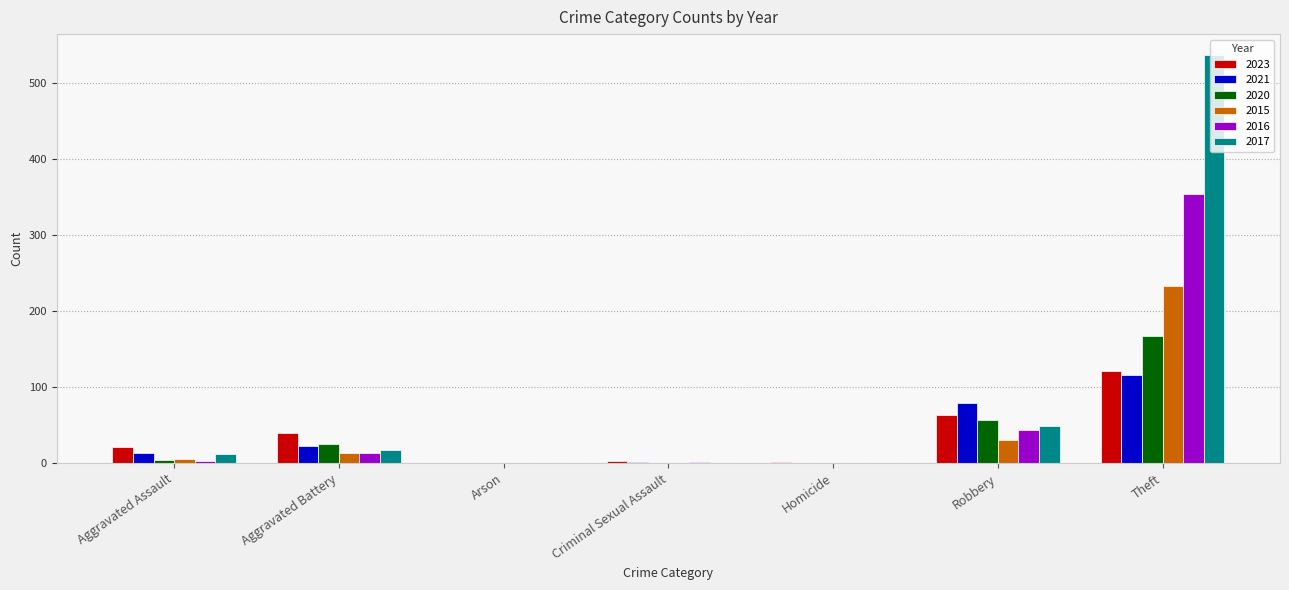

True or false: 2023 has a value of 122 at Theft.

True